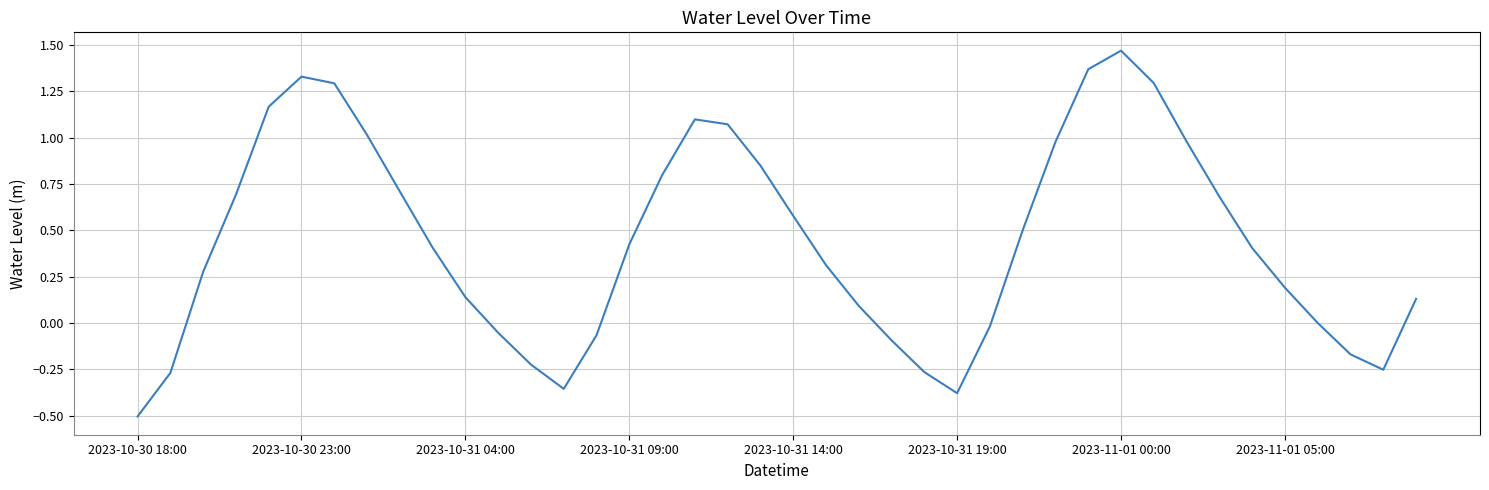

What is the difference between the maximum and minimum values?

2.0